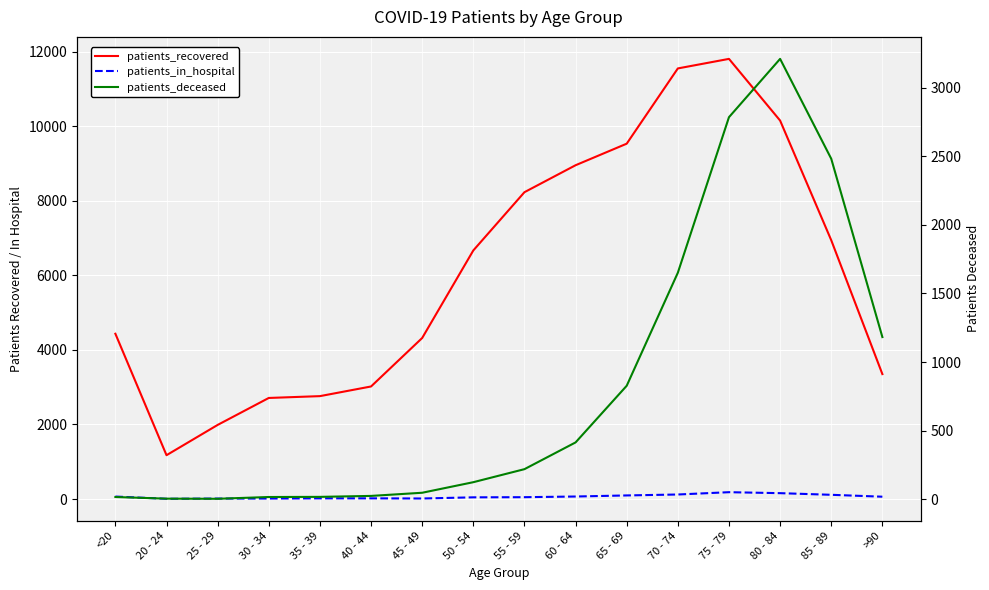

Which series has the largest total across all categories?

patients_recovered